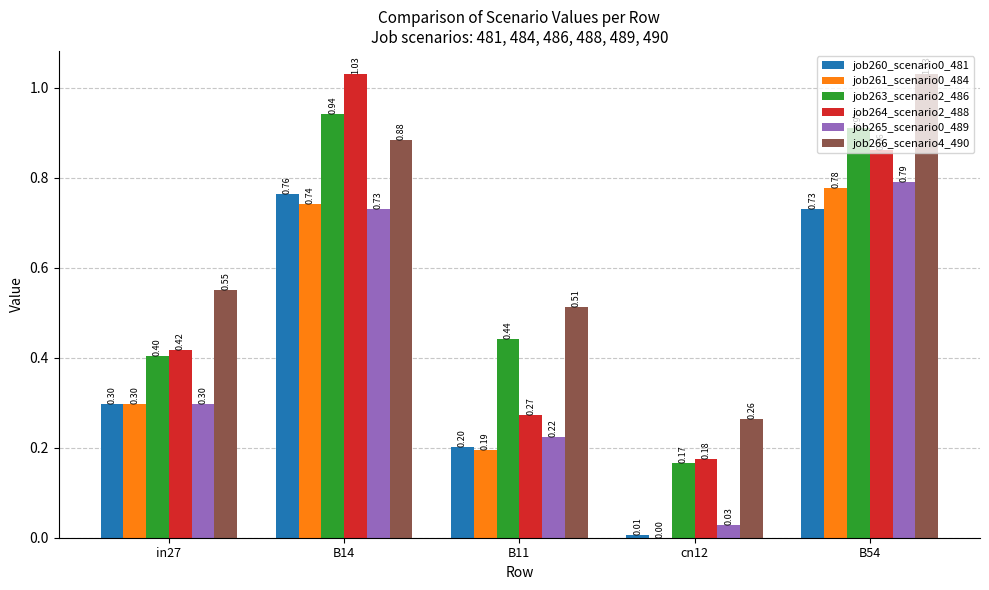

Where is job260_scenario0_481 nearest to the value 0?

cn12